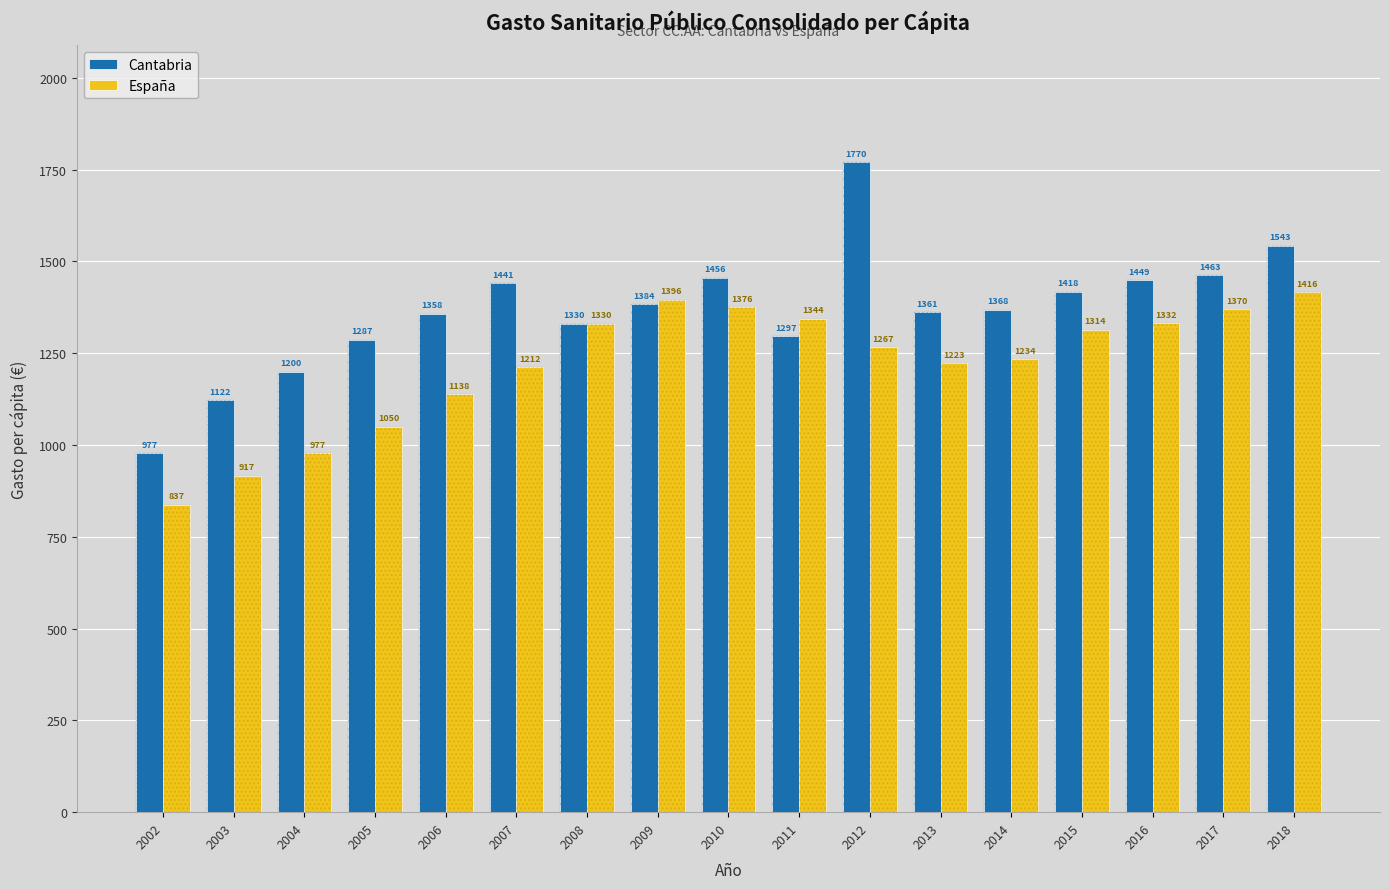

Is the value of Cantabria at 2005 greater than the value of España at 2015?

No